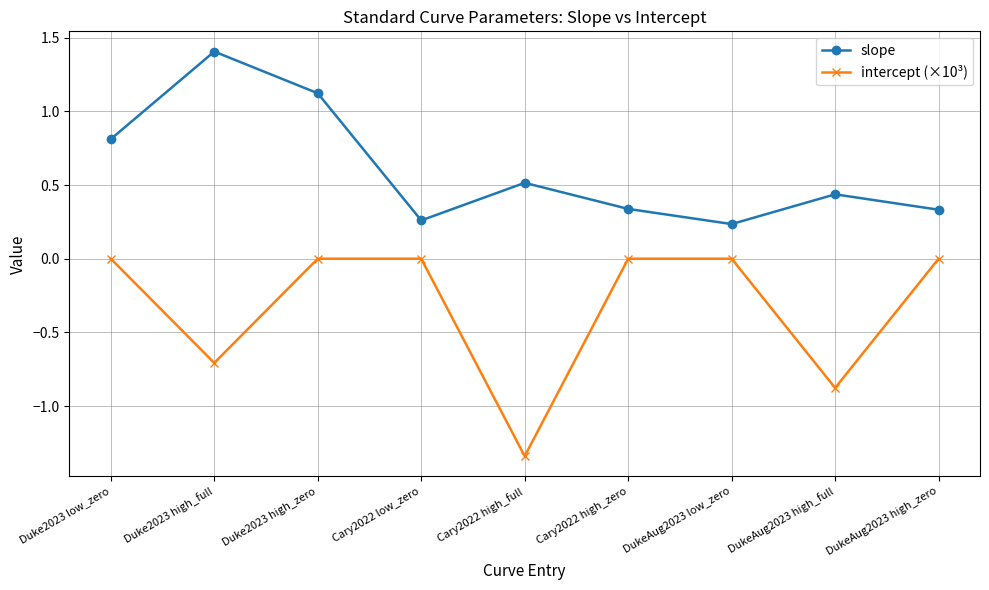

List the series in order of their peak value, lowest first.

intercept (×10³), slope